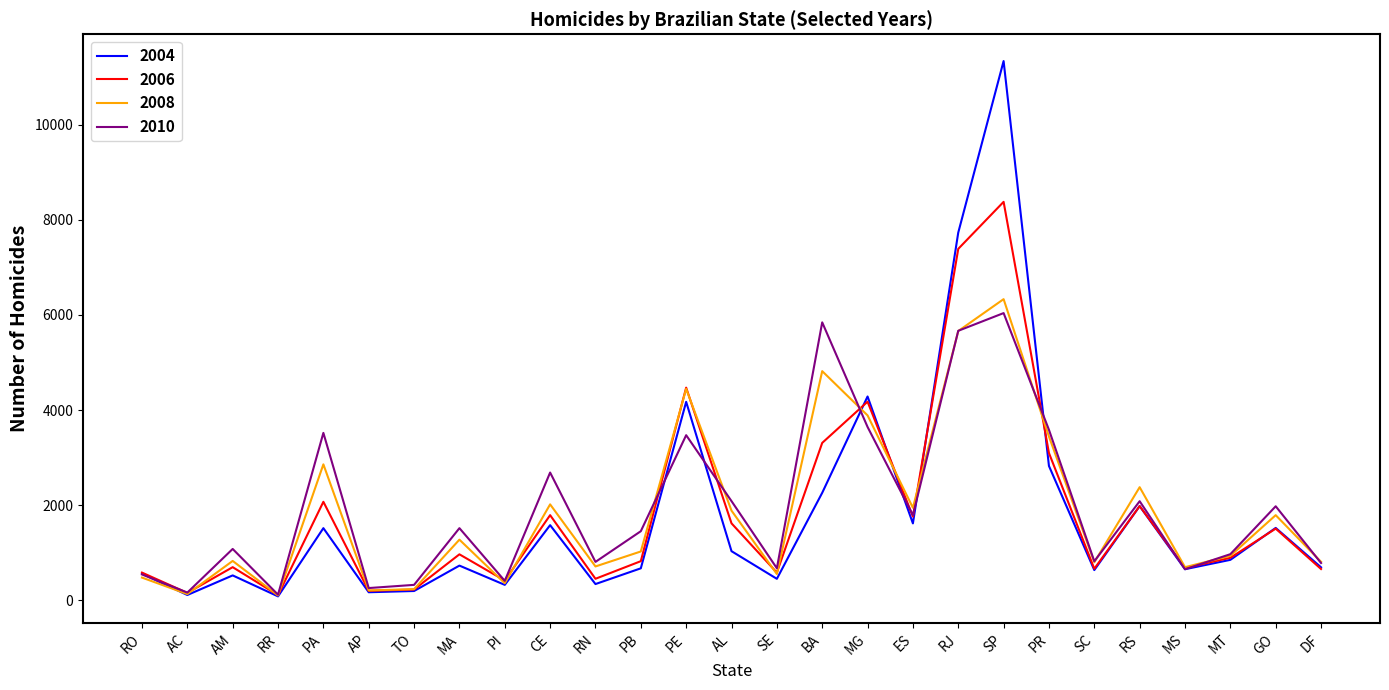

What is the greatest value displayed?

11336